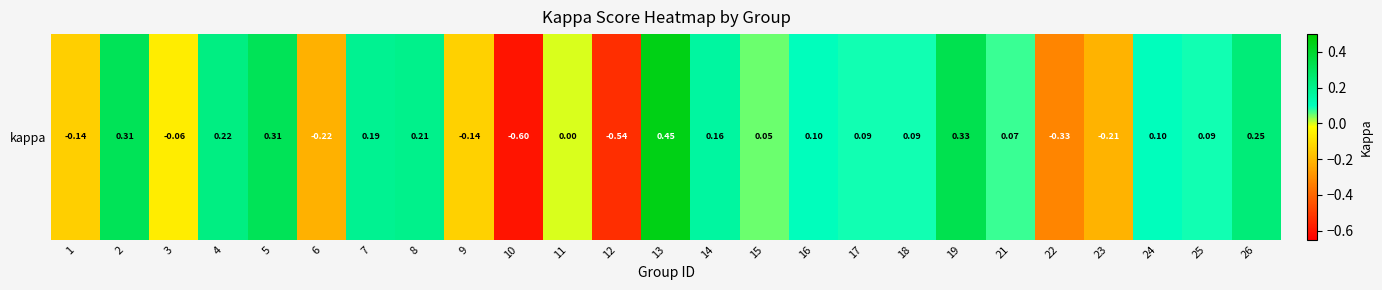

What is the greatest value displayed?

0.5